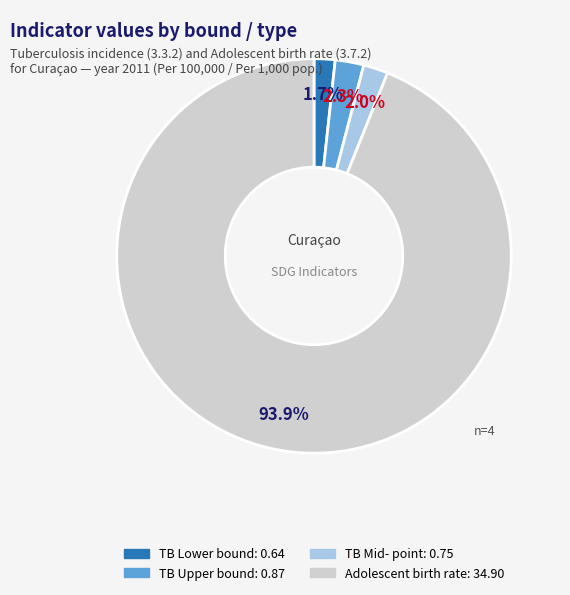

How many slices are in this pie chart?

4